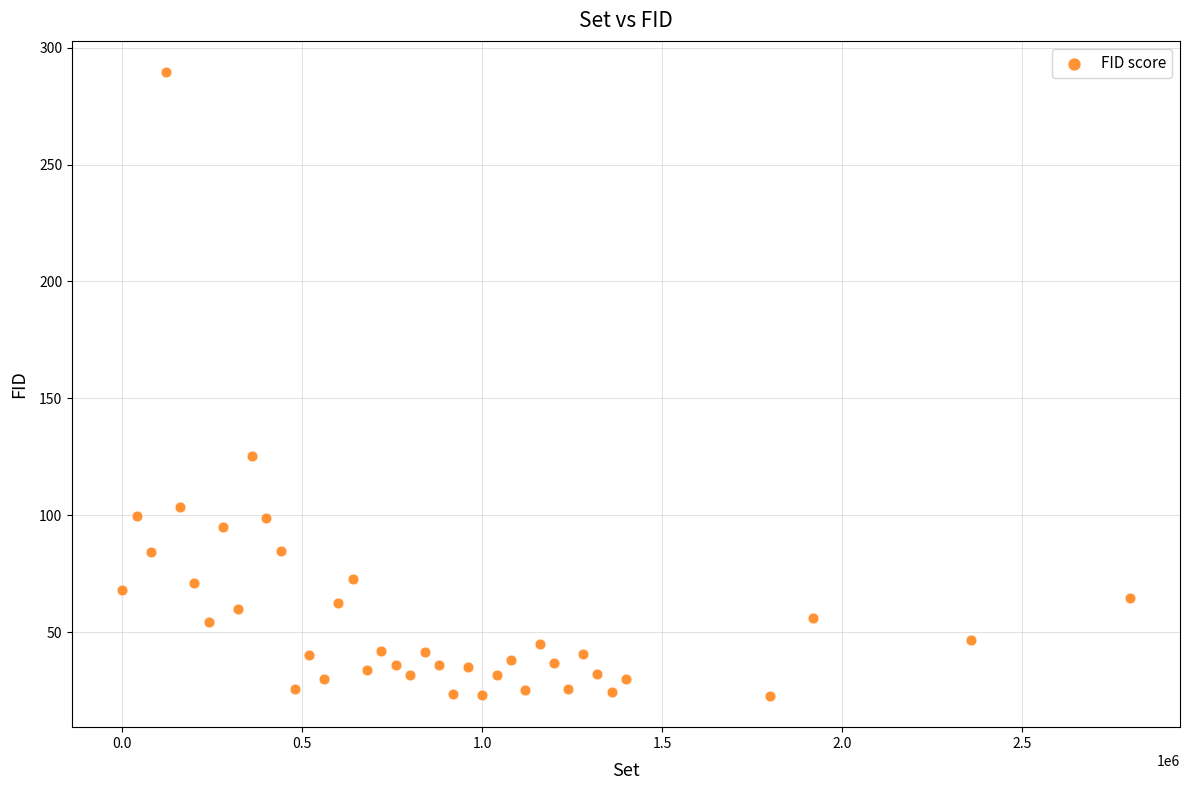

What Y value in the scatter plot is closest to 156?

125.4